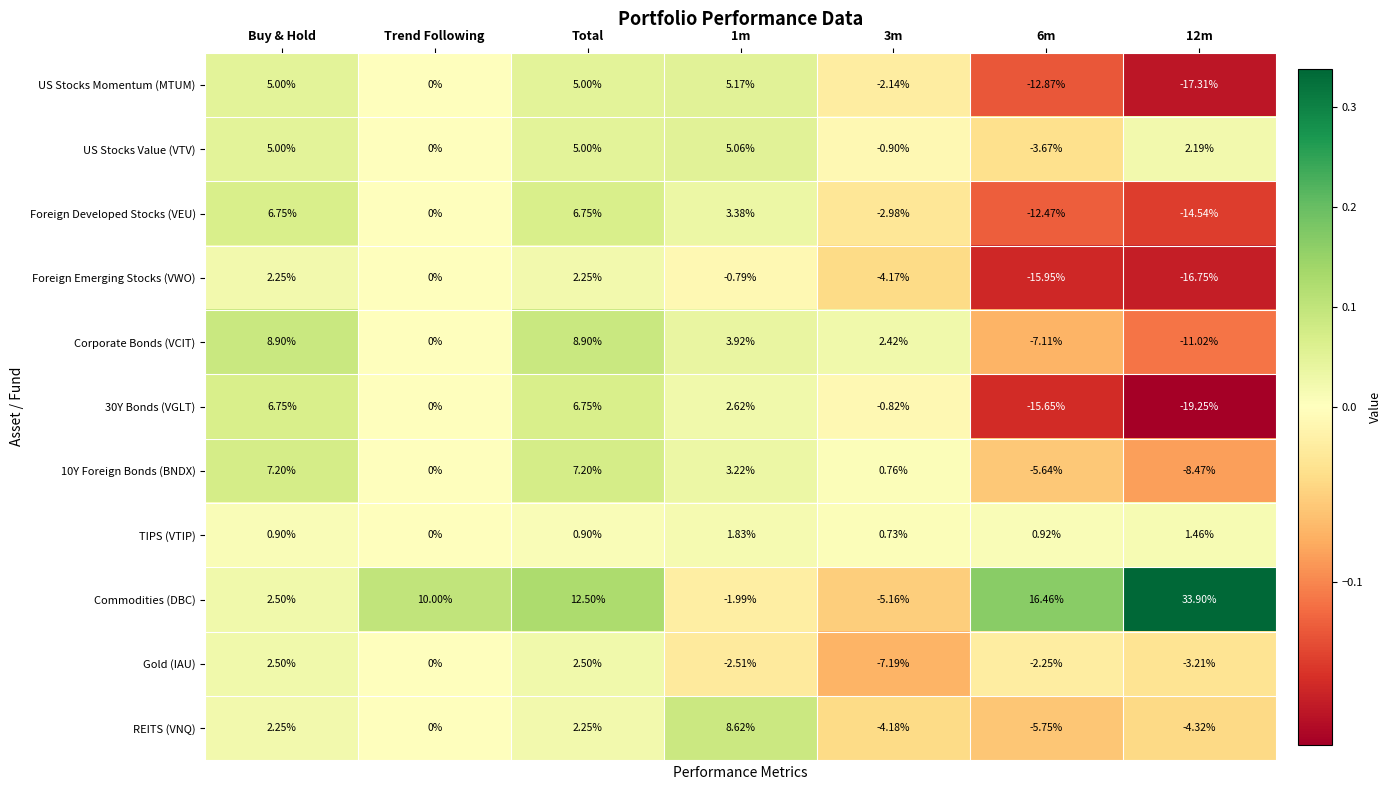

What is the maximum value shown in the chart?

33.9